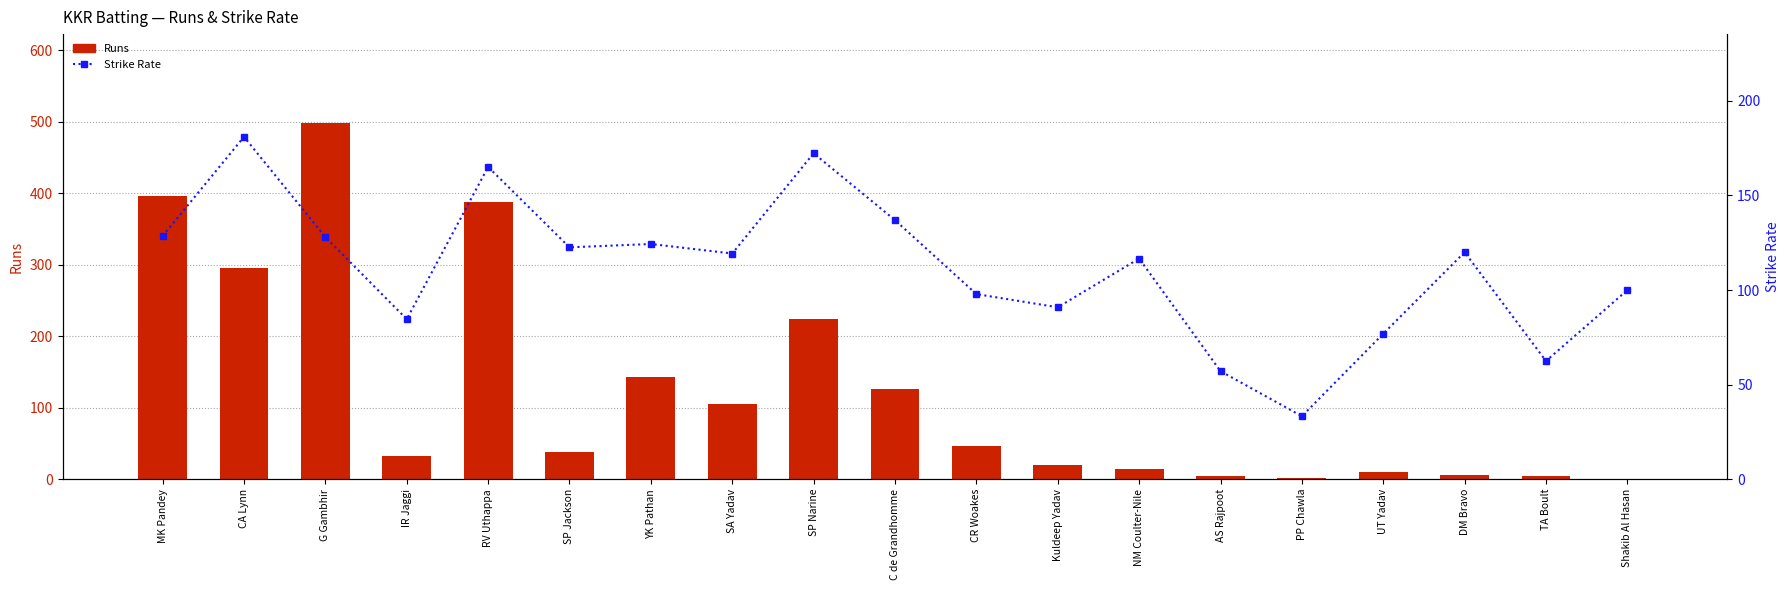

Rank the series at PP Chawla from lowest to highest value.

Runs, Strike Rate